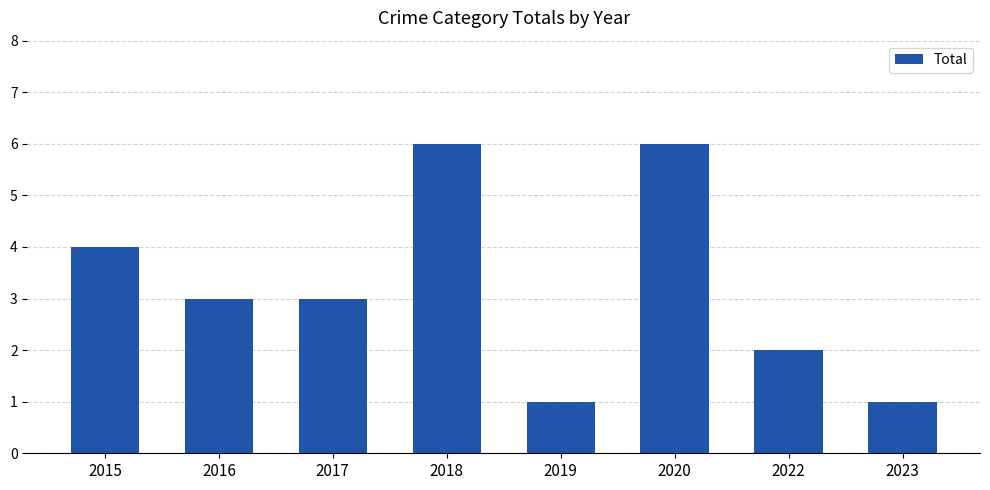

What is the difference between the second highest and minimum values?

5